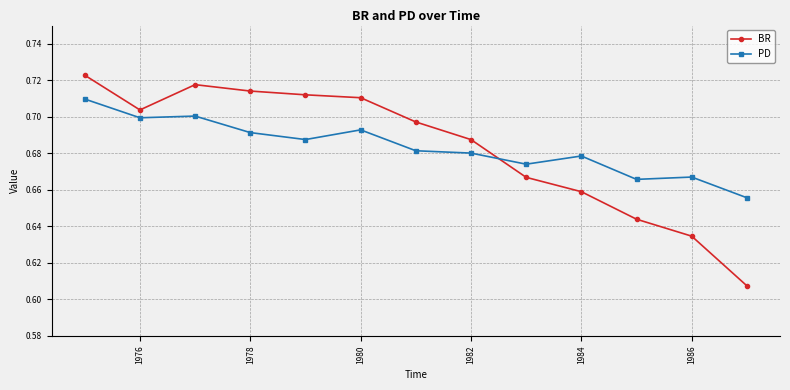

At how many categories does at least one series exceed 0?

13